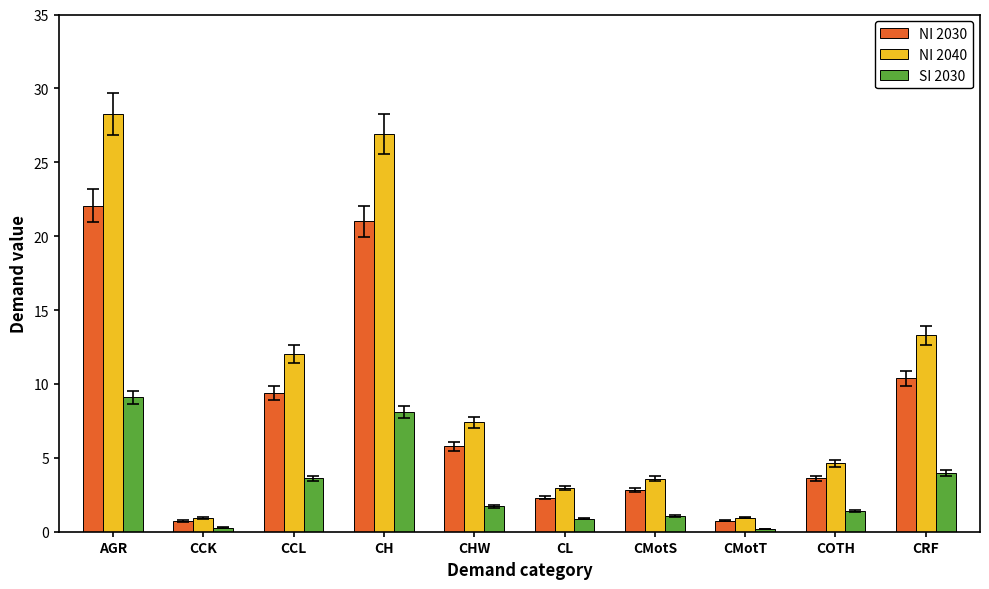

What is the minimum value for NI 2030?

0.7